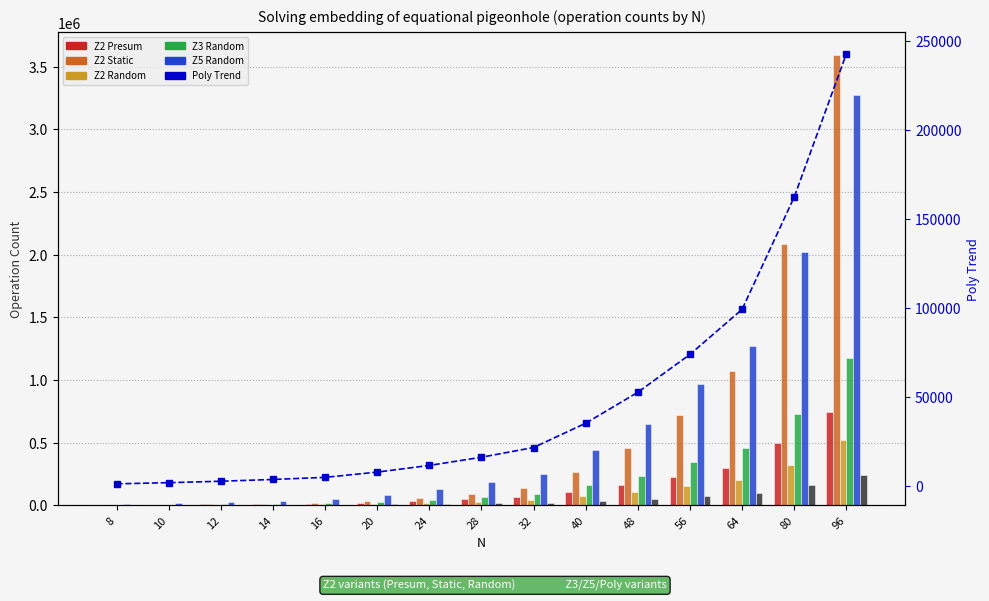

At which category is the sum across all series the highest?

96